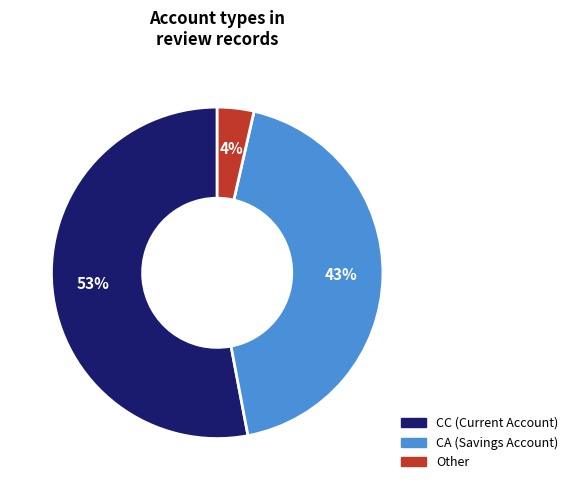

What percentage is the CC slice, to the nearest percent?

53%